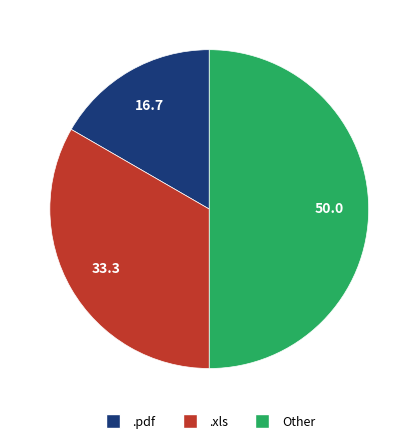

Does .pdf account for over 50% of the chart?

No